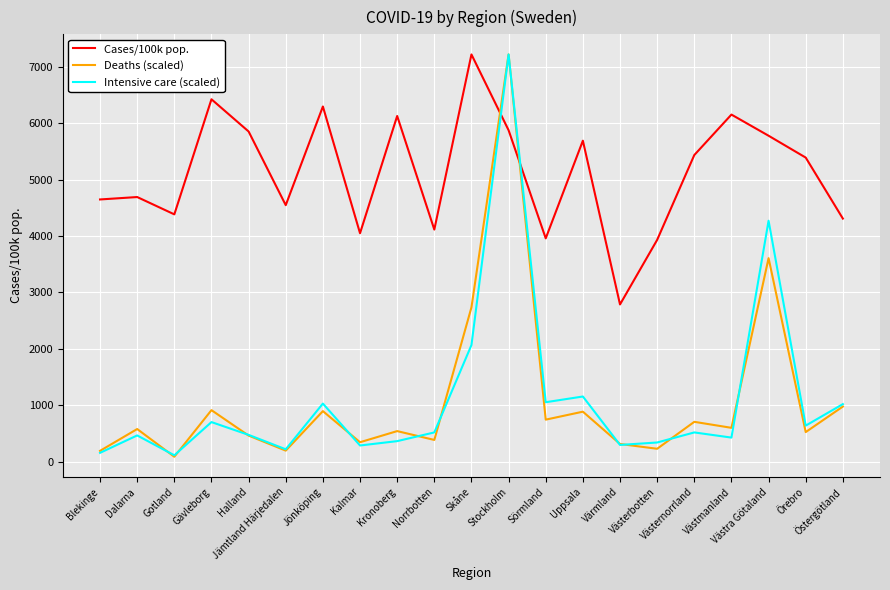

At which category is the sum across all series the highest?

Stockholm